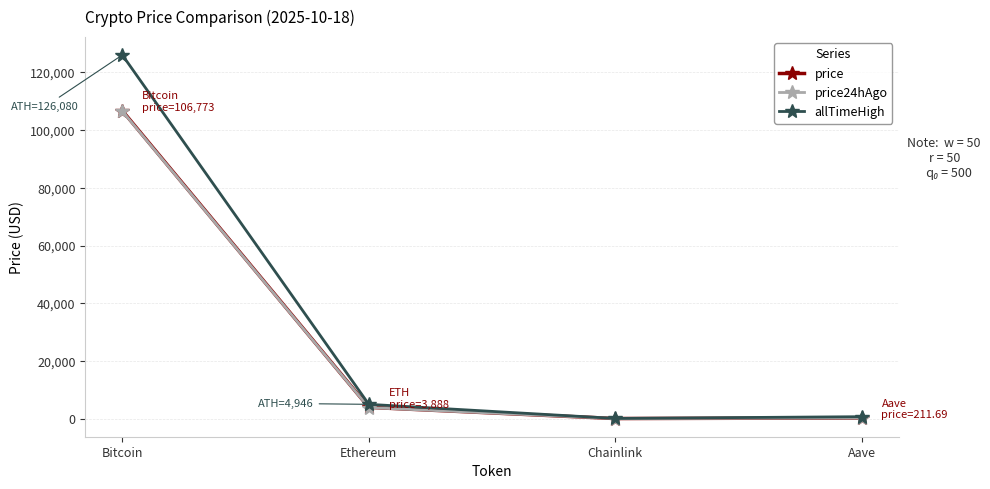

Which series has the largest range (max minus min)?

allTimeHigh